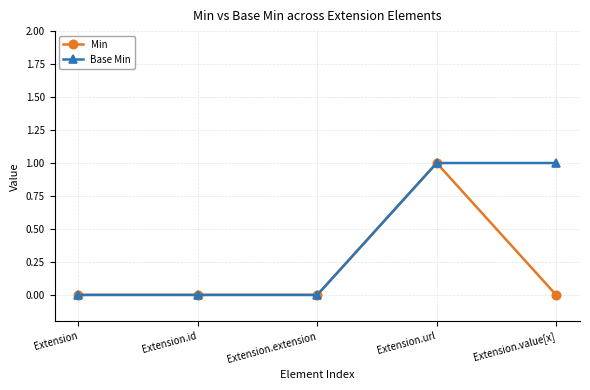

List the series in order of their overall mean, highest first.

Base Min, Min